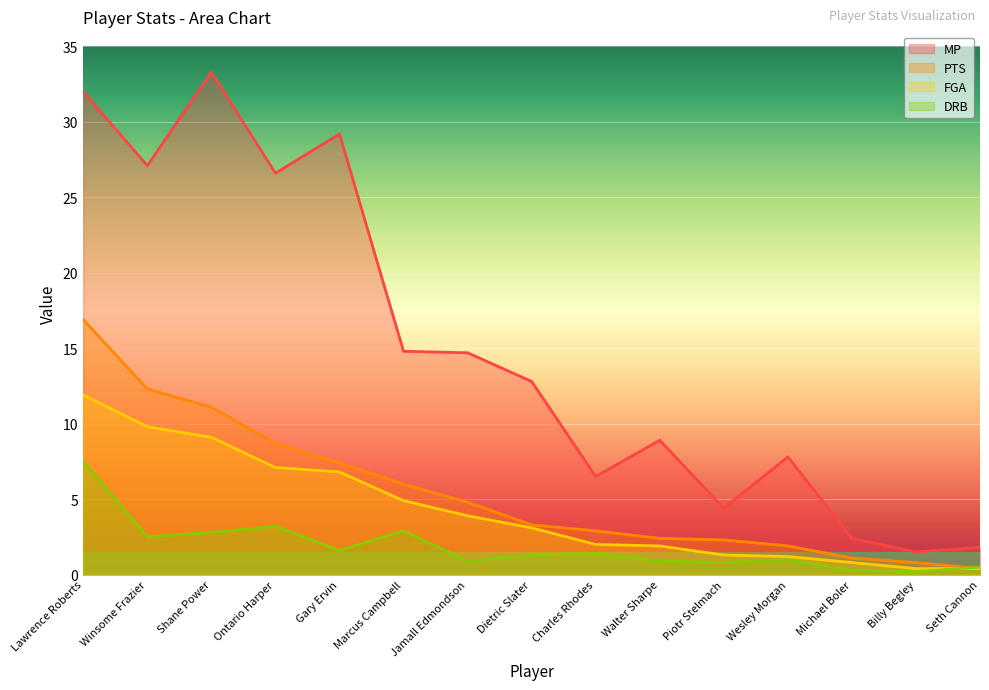

True or false: FGA and PTS intersect in this chart.

False